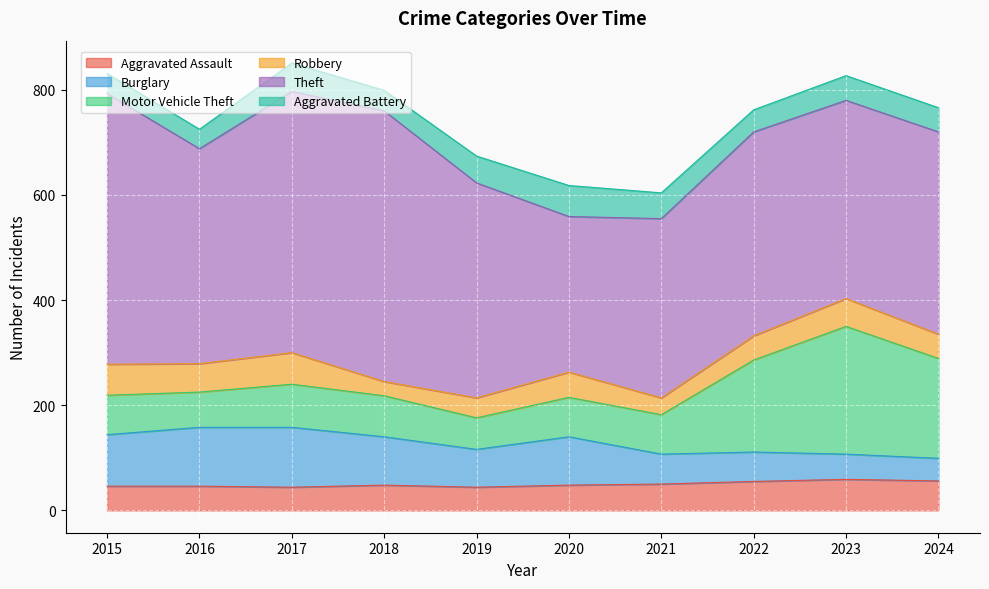

What is the difference between the maximum and second lowest values in the Motor Vehicle Theft series?

176